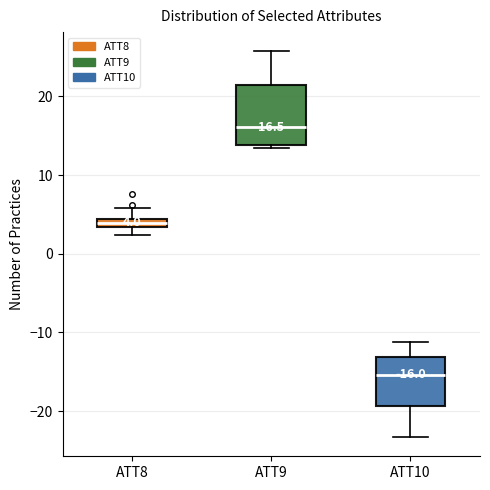

Which box has the lowest median line?

ATT10